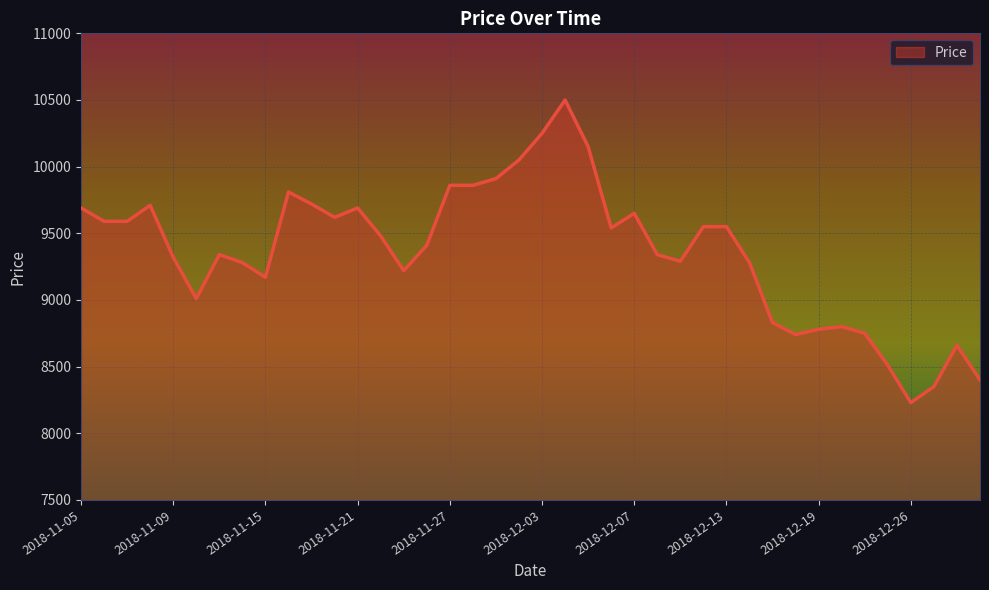

What is the difference between the maximum and minimum values?

2270